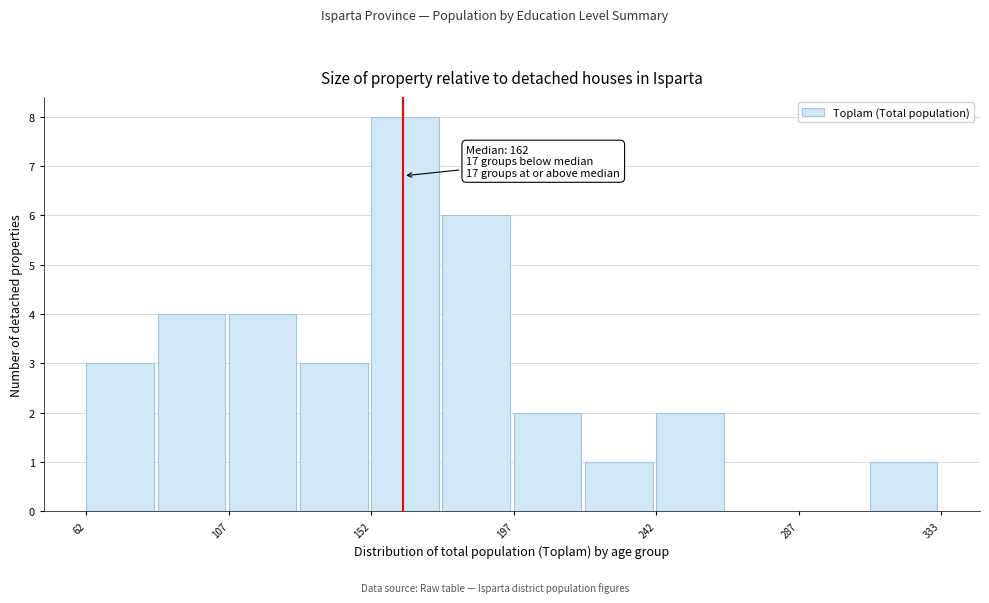

Over which range of the x-axis is the bar tallest?

150 to 175